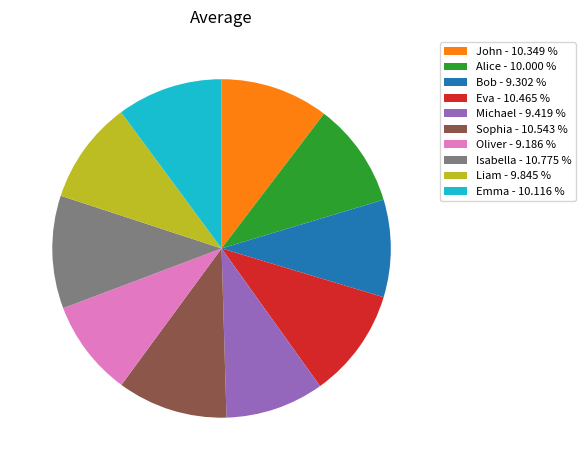

Which has a higher value, Eva or Oliver?

Eva